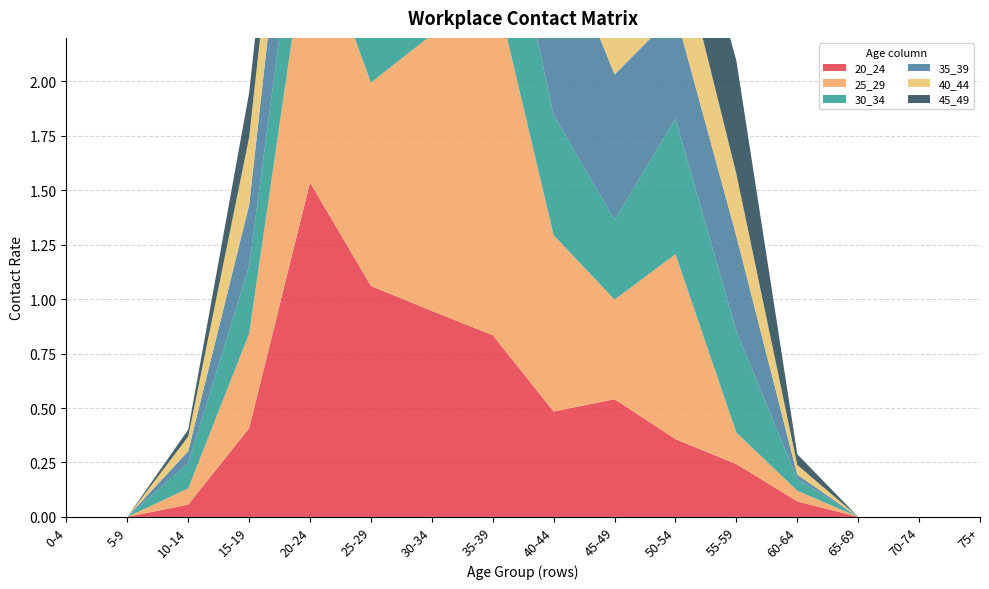

Reading right to left, transcribe all the data shown in this chart.

20_24: 0.0	0.0	0.0	0.1	0.2	0.4	0.5	0.5	0.8	0.9	1.1	1.5	0.4	0.1	0.0	0.0
25_29: 0.0	0.0	0.0	0.0	0.1	0.8	0.5	0.8	1.6	1.3	0.9	1.2	0.4	0.1	0.0	0.0
30_34: 0.0	0.0	0.0	0.1	0.5	0.6	0.4	0.6	0.7	1.3	1.5	0.5	0.3	0.1	0.0	0.0
35_39: 0.0	0.0	0.0	0.0	0.4	0.5	0.7	0.9	0.7	0.6	1.1	0.7	0.3	0.1	0.0	0.0
40_44: 0.0	0.0	0.0	0.0	0.3	0.4	1.1	2.1	0.7	0.5	0.4	0.3	0.3	0.1	0.0	0.0
45_49: 0.0	0.0	0.0	0.0	0.5	0.4	1.3	0.8	1.4	0.9	0.9	0.2	0.2	0.0	0.0	0.0